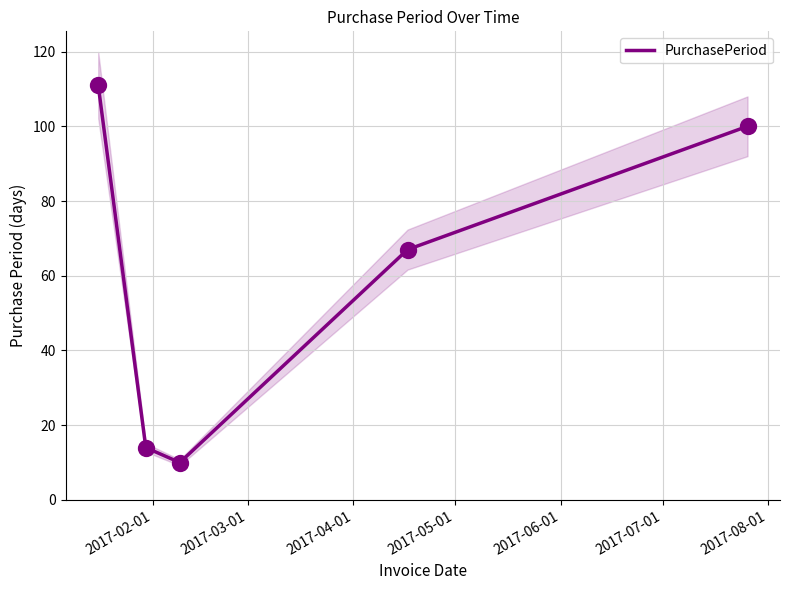

Between 2017-04-01 and 2017-06-01, which is larger?

2017-06-01